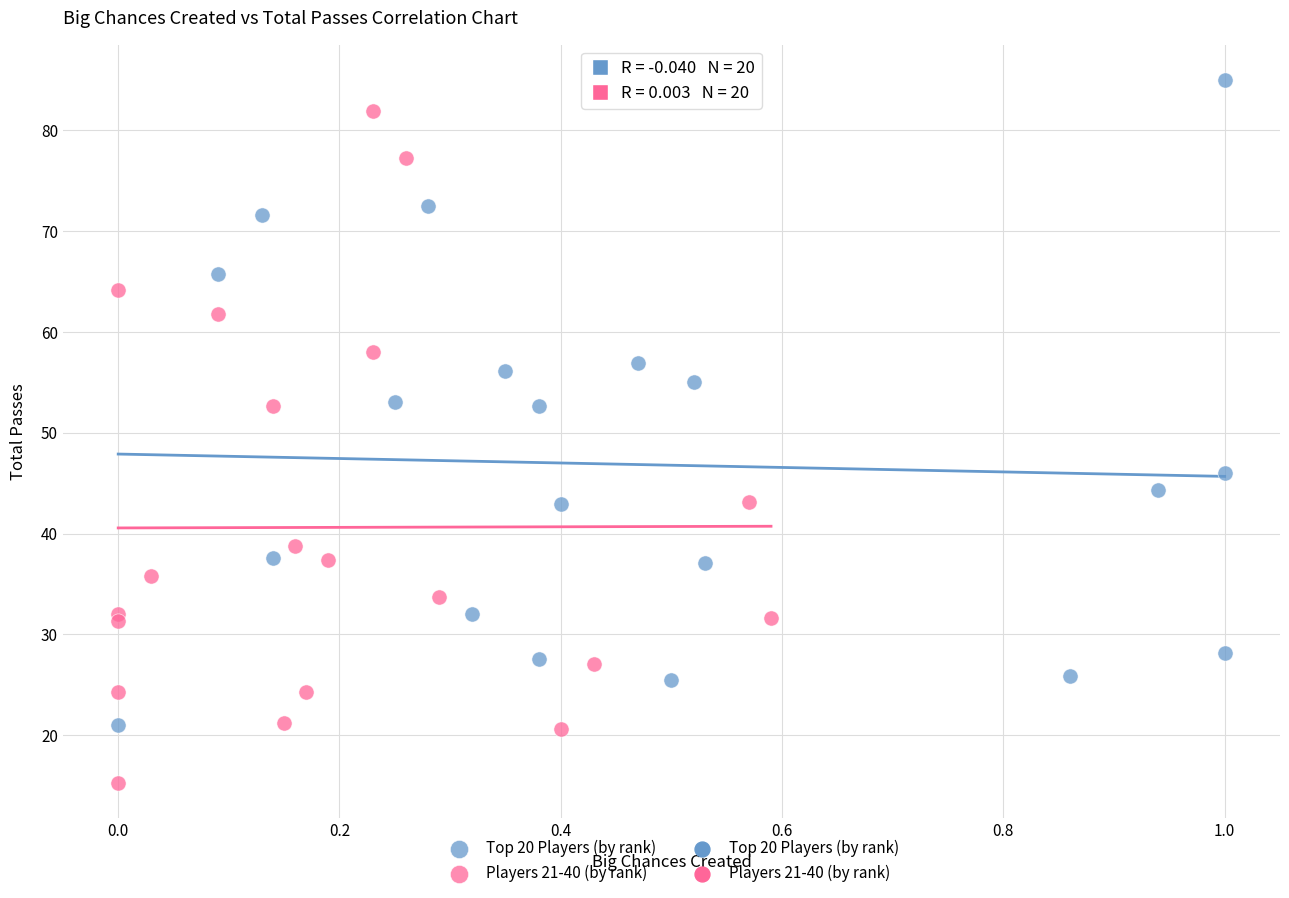

Which series contains the lowest Y value?

Players 21-40 (by rank)